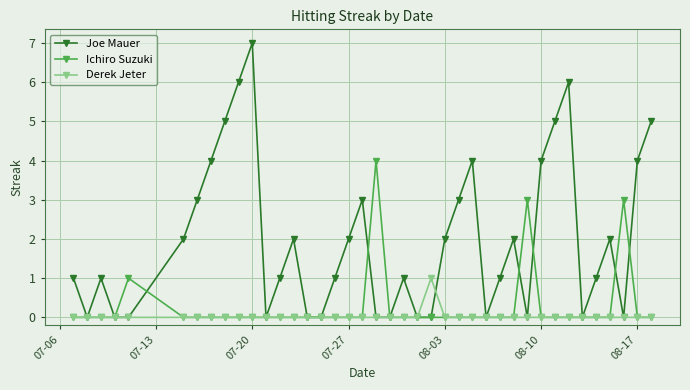

Which series has the widest spread of values?

Joe Mauer